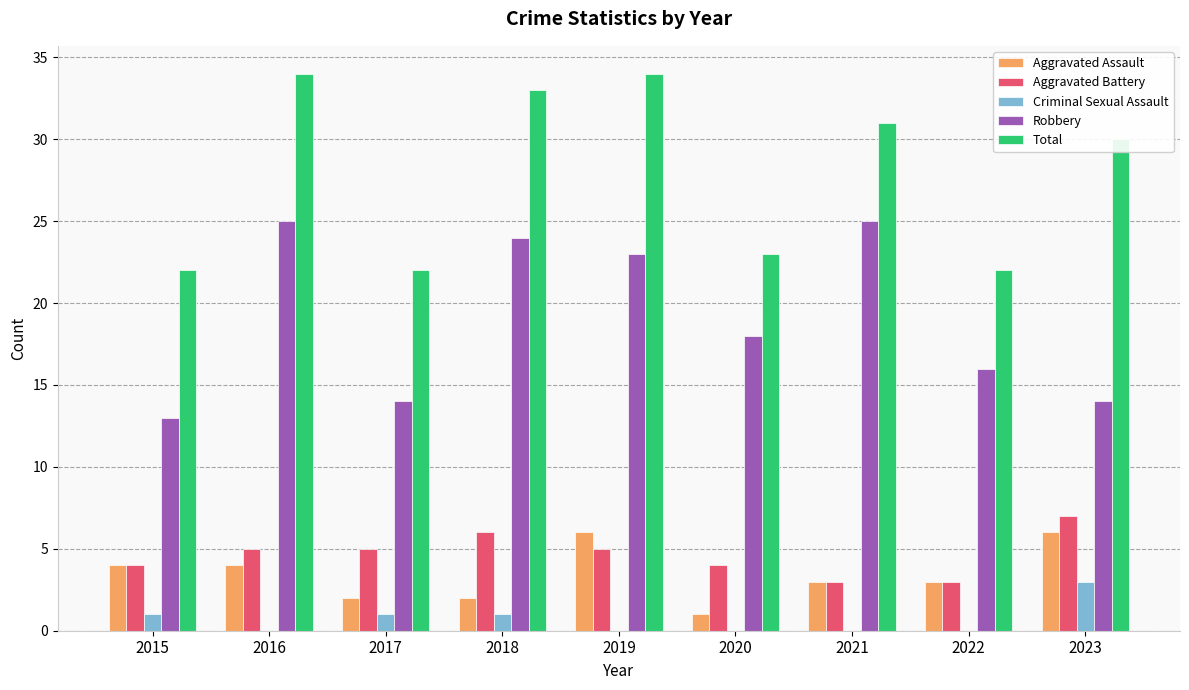

Reading left to right, transcribe all the data shown in this chart.

Aggravated Assault: 2015=4	2016=4	2017=2	2018=2	2019=6	2020=1	2021=3	2022=3	2023=6
Aggravated Battery: 2015=4	2016=5	2017=5	2018=6	2019=5	2020=4	2021=3	2022=3	2023=7
Criminal Sexual Assault: 2015=1	2016=0	2017=1	2018=1	2019=0	2020=0	2021=0	2022=0	2023=3
Robbery: 2015=13	2016=25	2017=14	2018=24	2019=23	2020=18	2021=25	2022=16	2023=14
Total: 2015=22	2016=34	2017=22	2018=33	2019=34	2020=23	2021=31	2022=22	2023=30